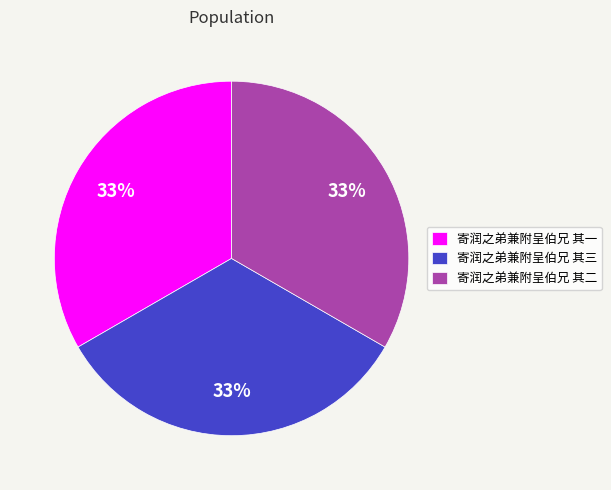

What percentage is the 寄润之弟兼附呈伯兄 其二 slice, to the nearest percent?

33%